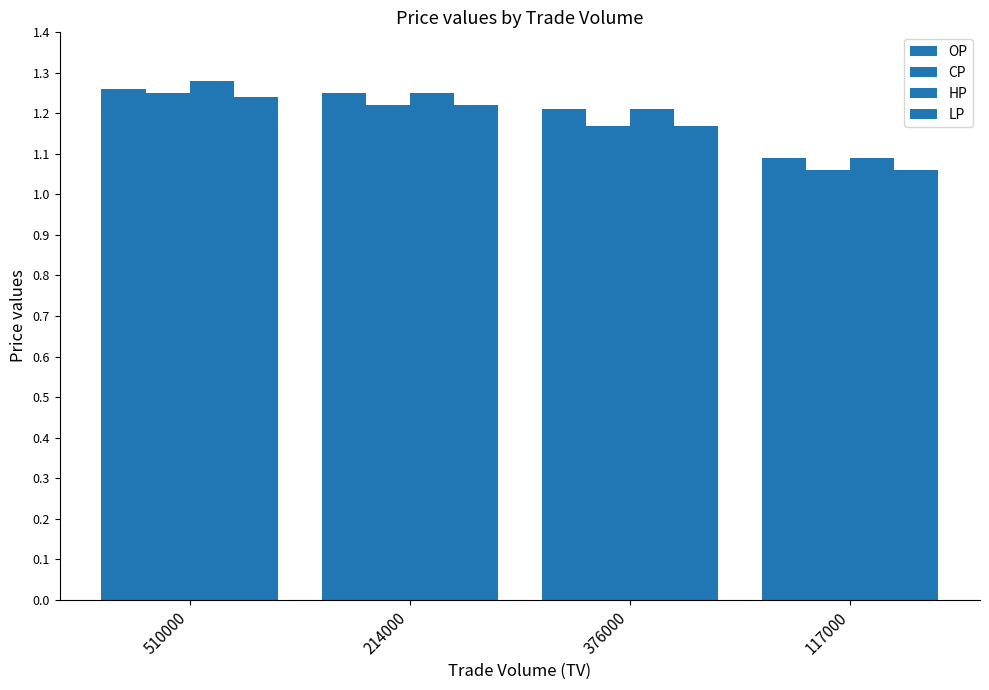

At 214000, list the series in order from largest to smallest.

OP, HP, CP, LP